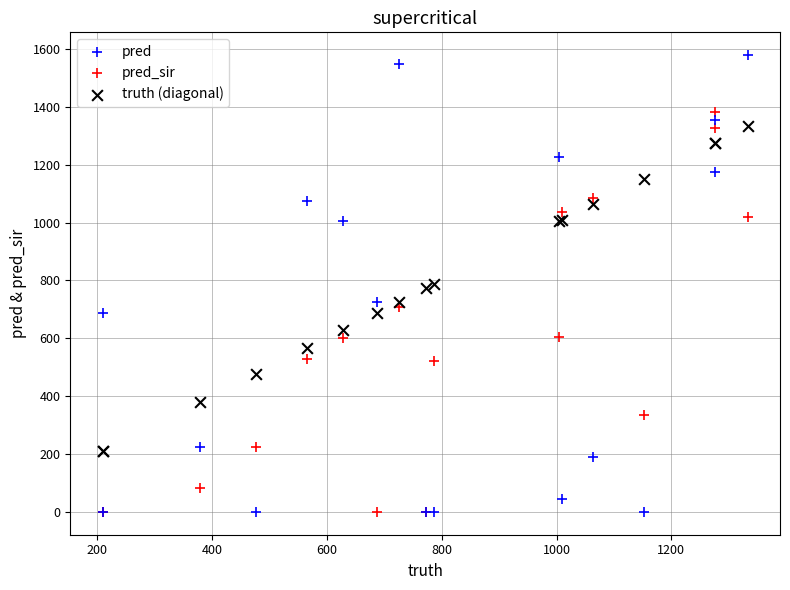

Which series has the widest spread of Y values?

pred